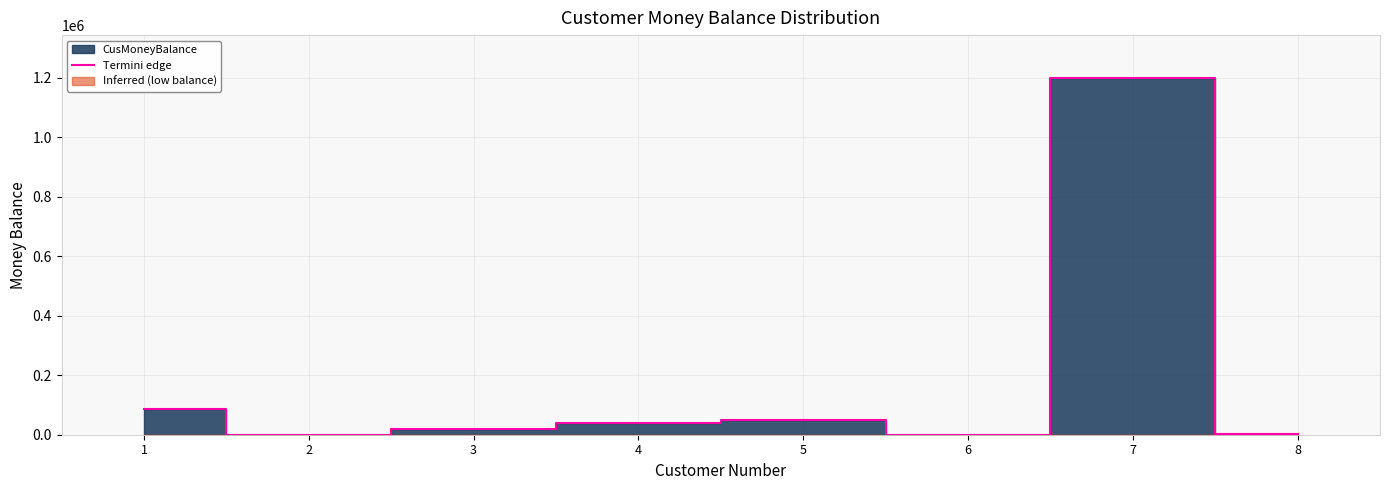

What is the maximum value for Termini edge?

1200000